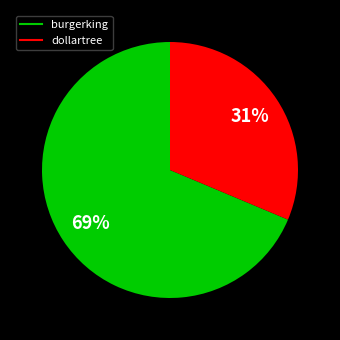

Is the sum of burgerking and dollartree greater than half?

Yes